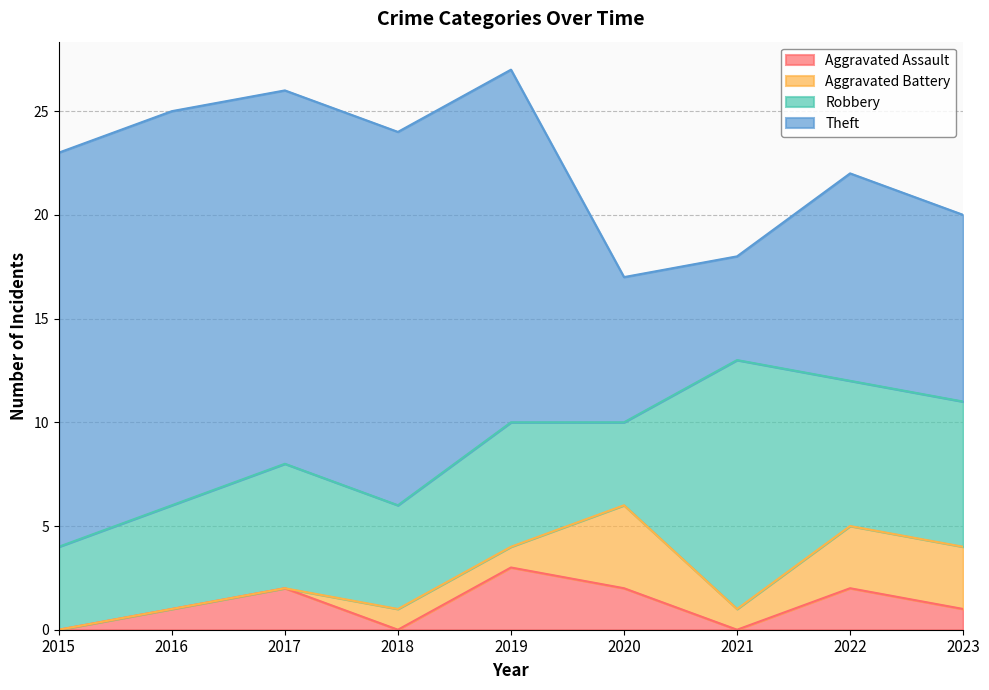

Rank the categories by Theft value from lowest to highest.

2021, 2020, 2023, 2022, 2019, 2017, 2018, 2015, 2016